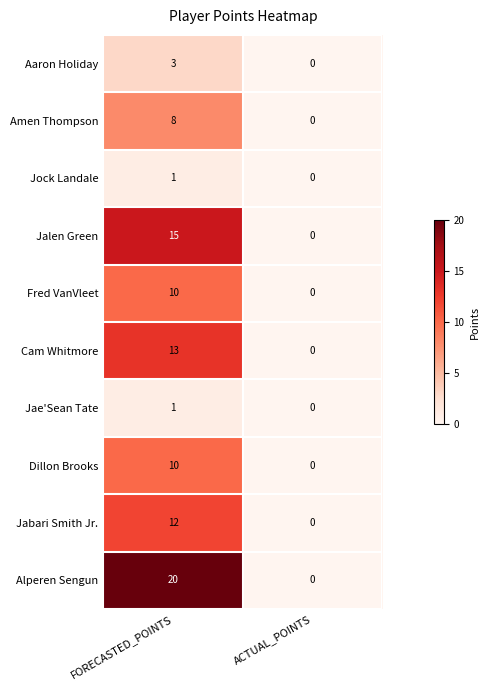

Reading left to right, list all the values displayed in this chart.

Aaron Holiday: 3	0
Amen Thompson: 8	0
Jock Landale: 1	0
Jalen Green: 15	0
Fred VanVleet: 10	0
Cam Whitmore: 13	0
Jae'Sean Tate: 1	0
Dillon Brooks: 10	0
Jabari Smith Jr.: 12	0
Alperen Sengun: 20	0